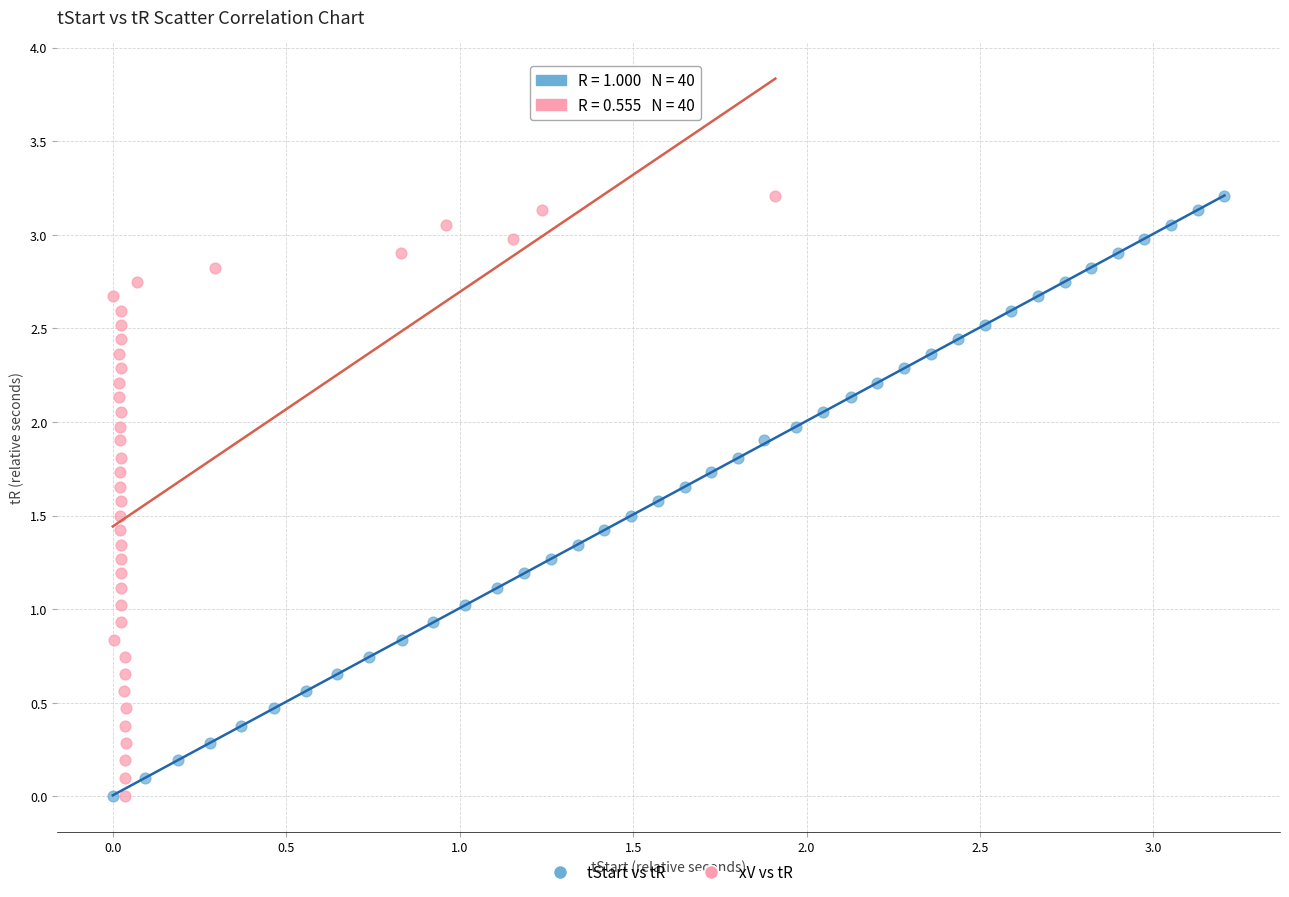

What are all the series names shown in the legend?

tStart vs tR, xV vs tR